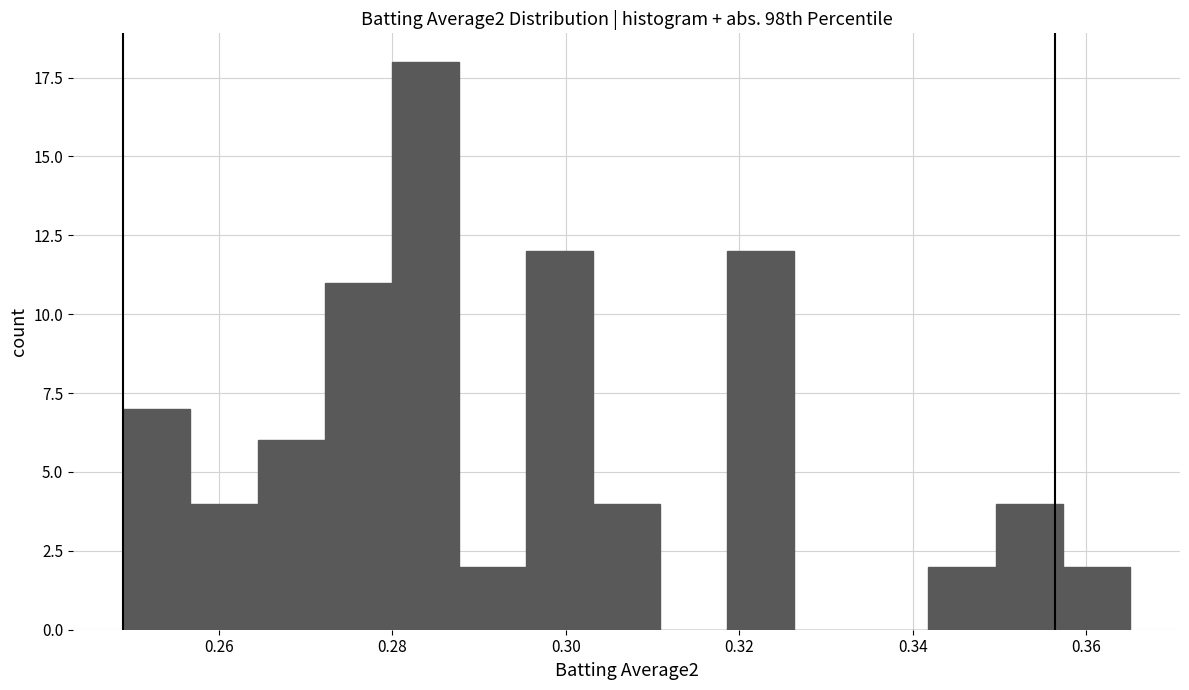

Read against the x-axis, roughly where is the centre of the tallest bar?

0.284